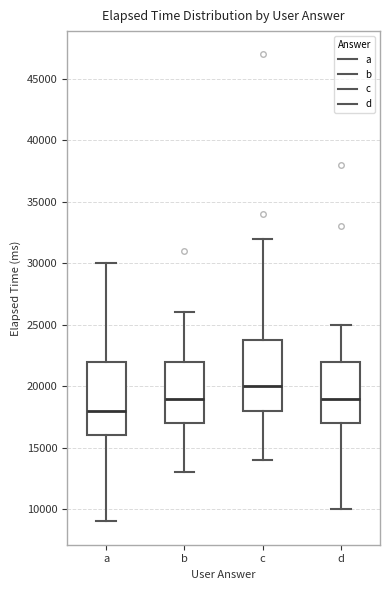

Where does the upper whisker of the box for a end on the y-axis? The values are not printed on the chart, so give them approximately, as read against the axis.

30000